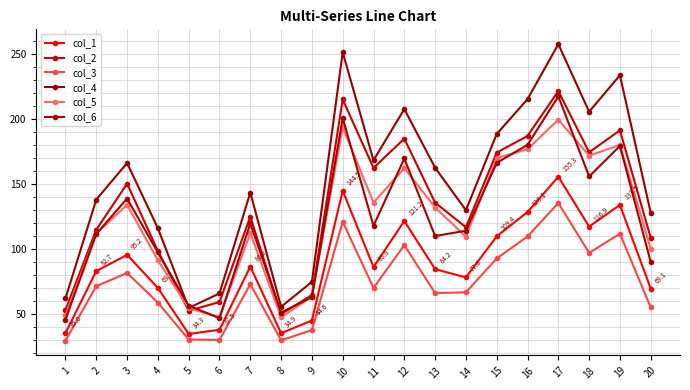

At which category is the sum across all series the highest?

17